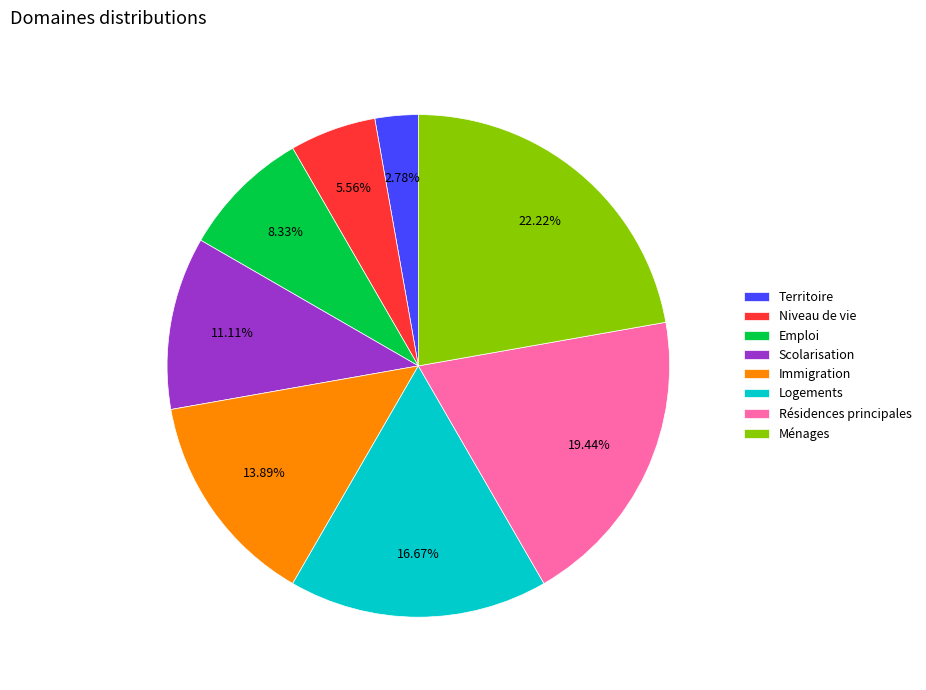

Rank the categories by value from highest to lowest.

Ménages, Résidences principales, Logements, Immigration, Scolarisation, Emploi, Niveau de vie, Territoire